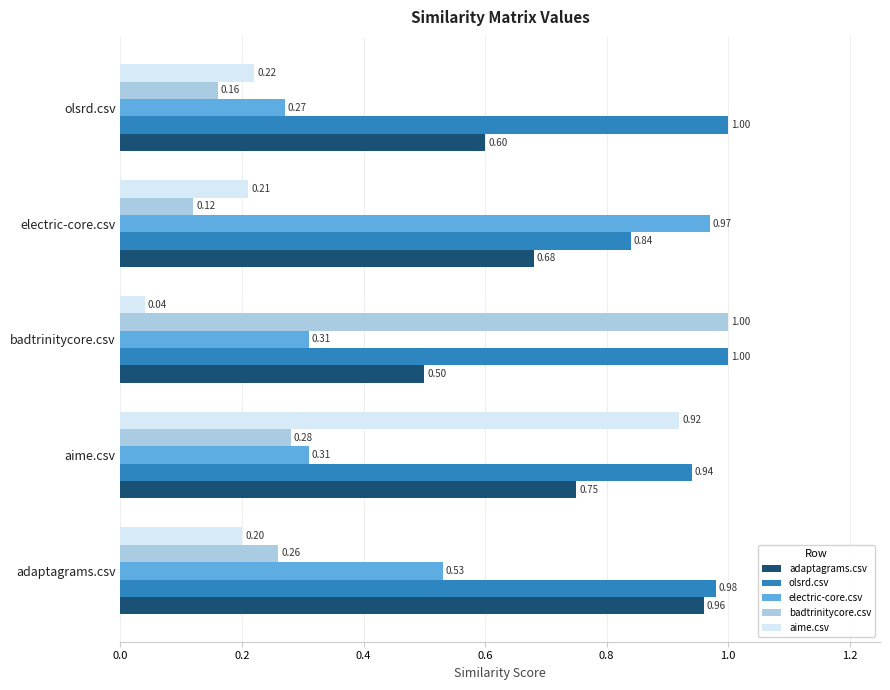

Which series has the largest total across all categories?

olsrd.csv